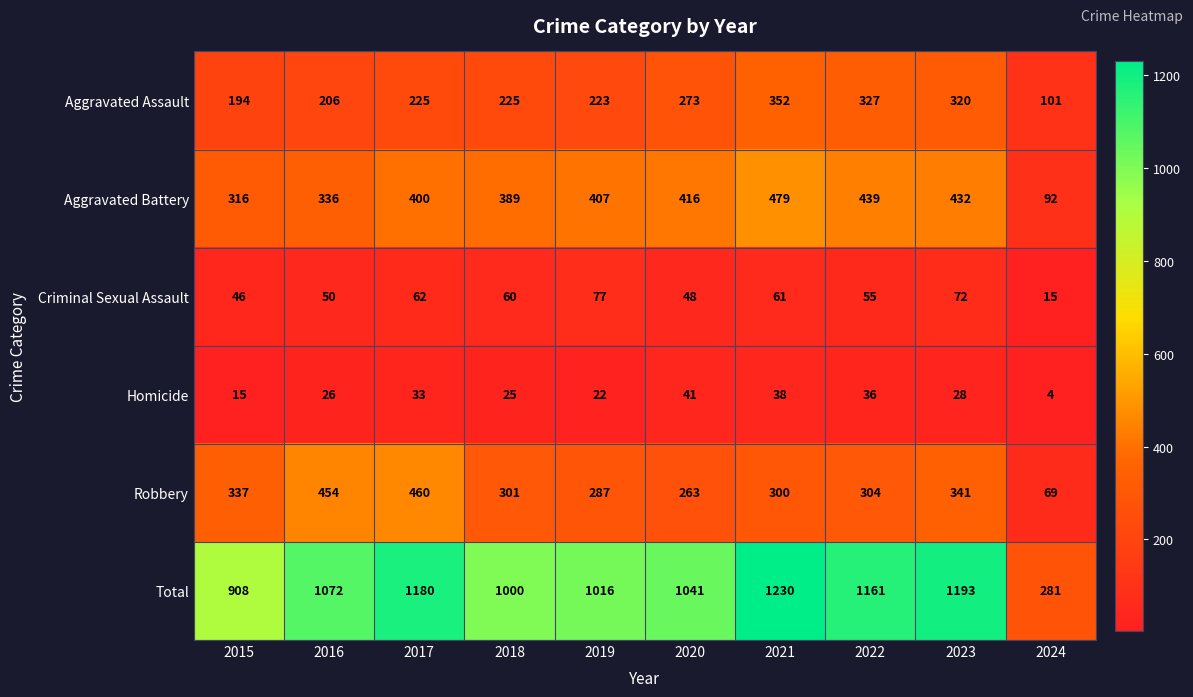

Count the number of data series in this chart.

6